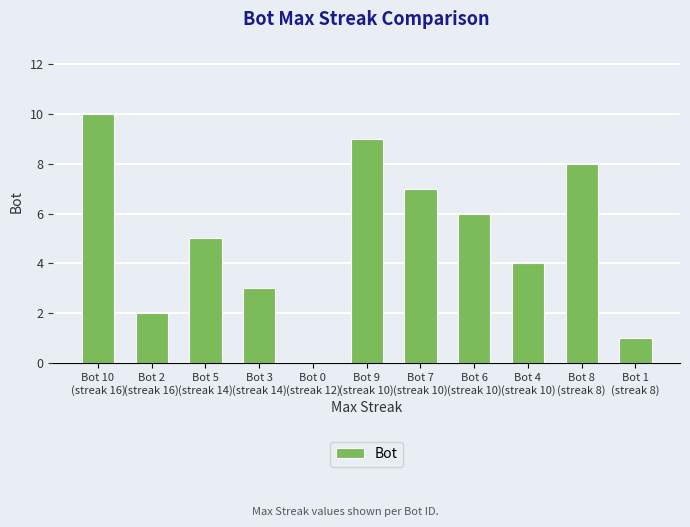

Is it true that the value at Bot 3
(streak 14) is 3?

True